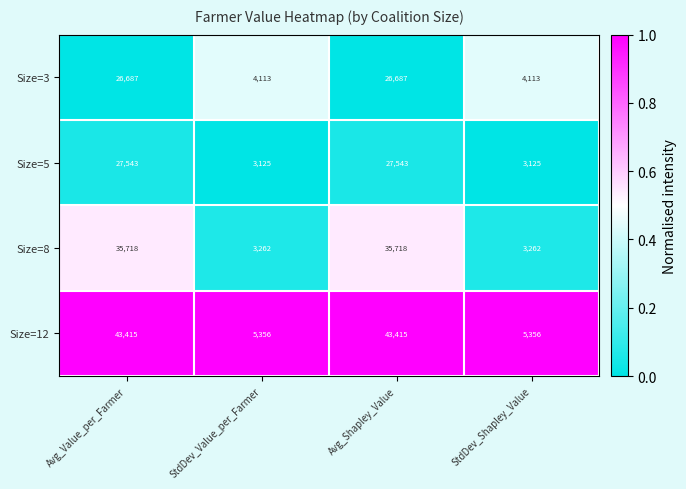

What is the approximate value of Size=8 at Avg_Value_per_Farmer, to the nearest 100?

35700